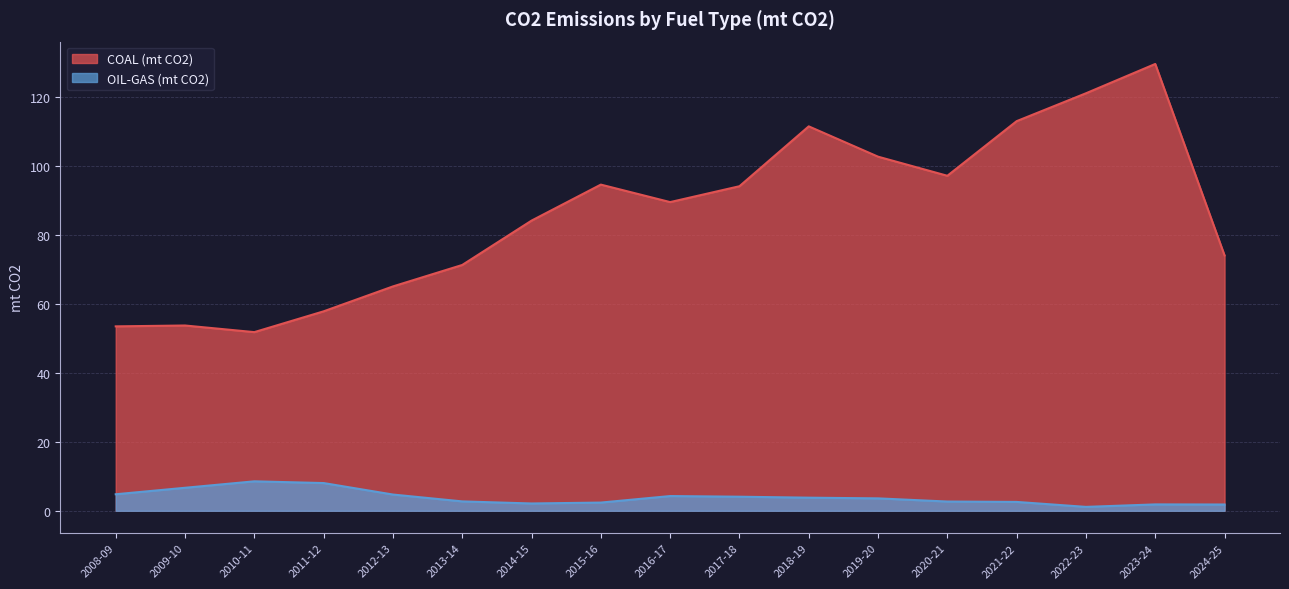

The value of COAL (mt CO2) at 2021-22 is 113.0. True or false?

True